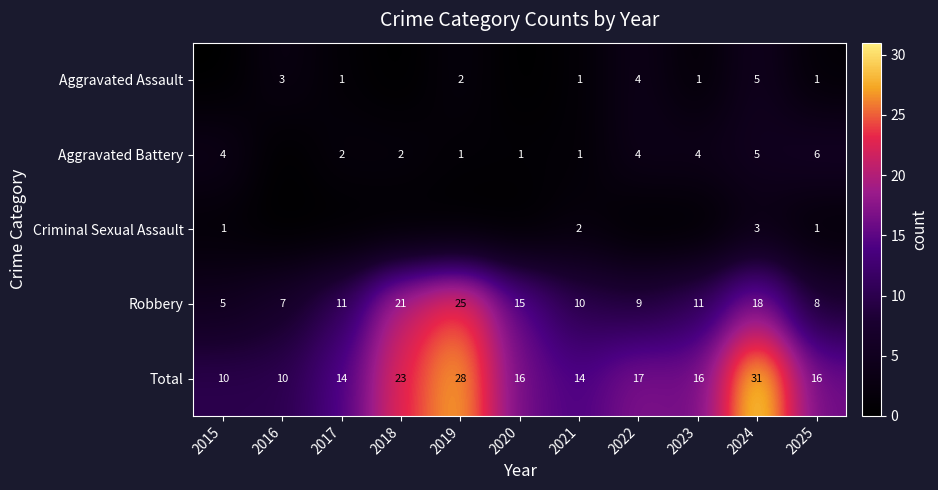

Which has a higher value, 2018 or 2019?

2019